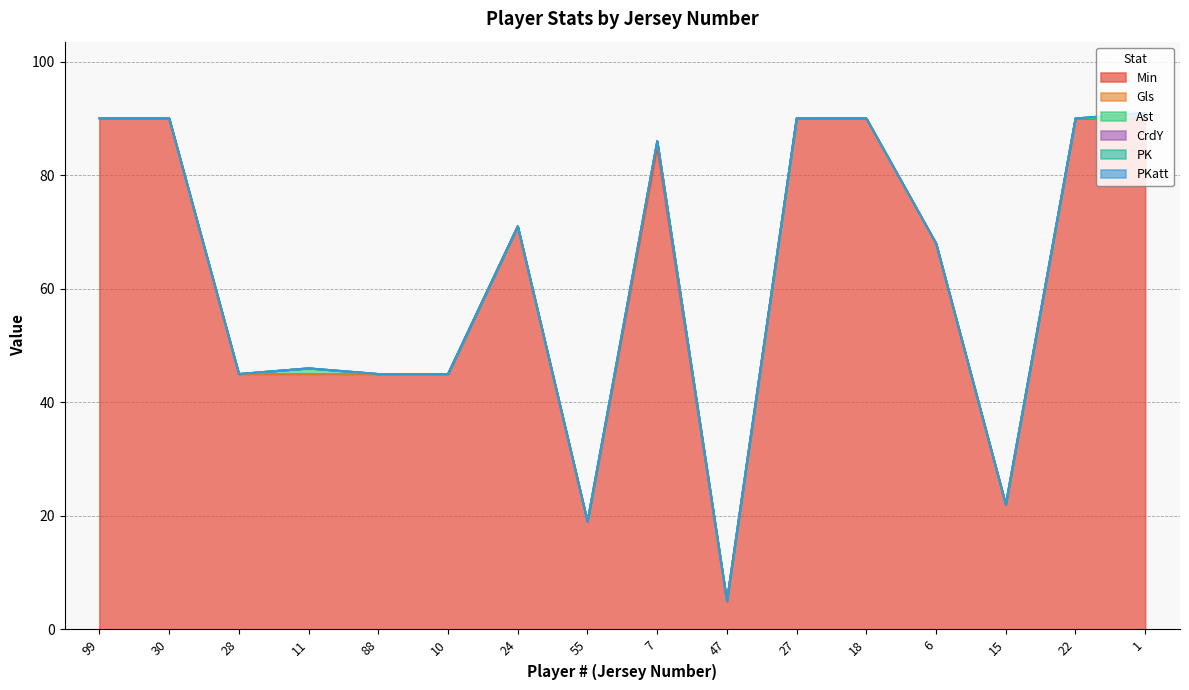

Is the value of Gls at 47 greater than the value of PKatt at 11?

No